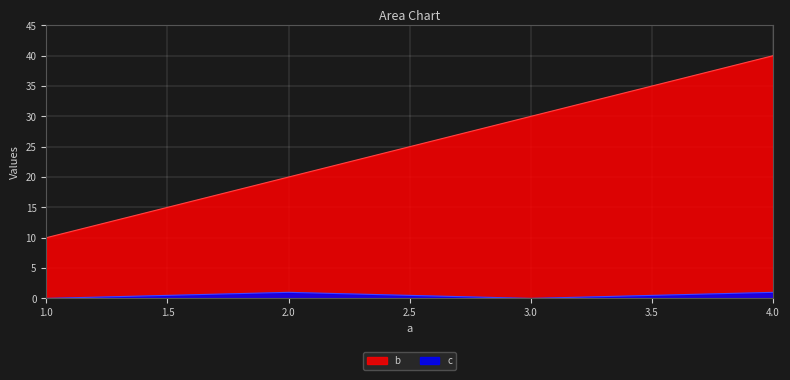

At which label is c closest to 0?

1